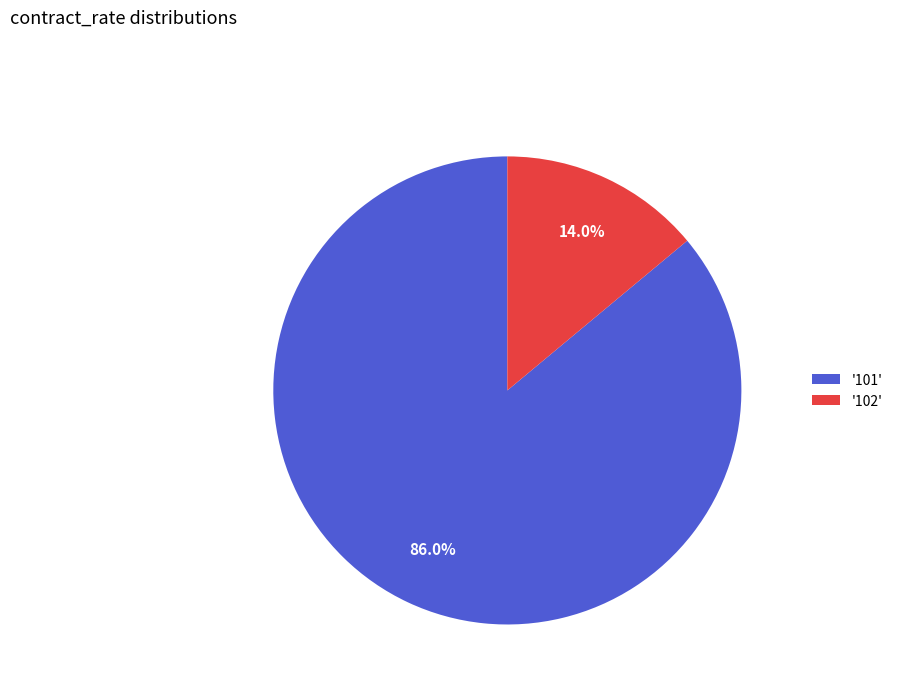

Which slice is the smallest?

'102'